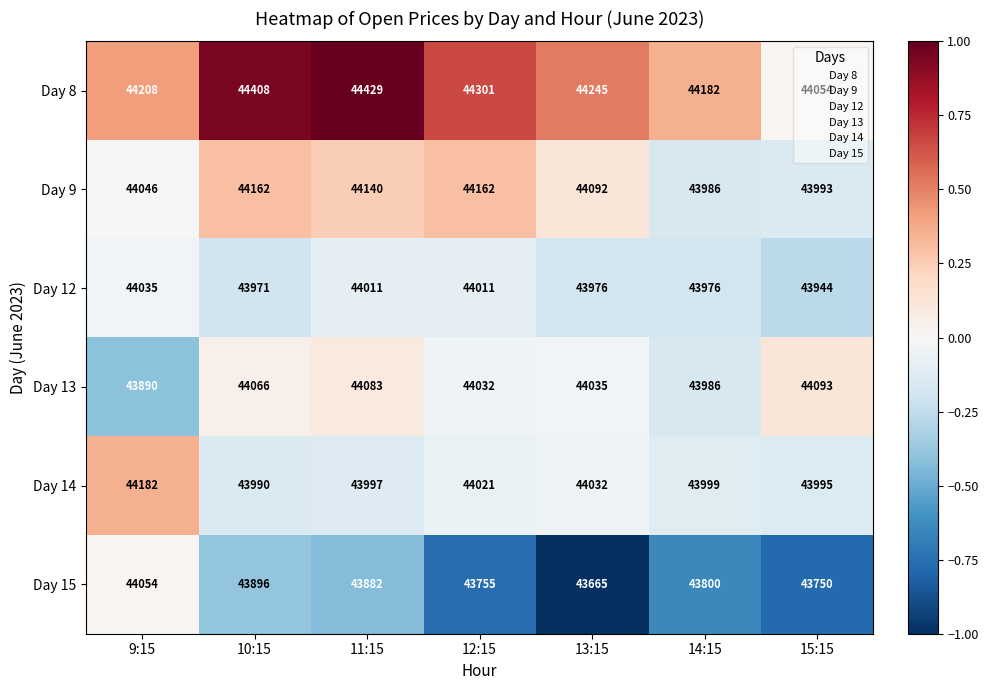

Which series has the widest spread of values?

Day 15